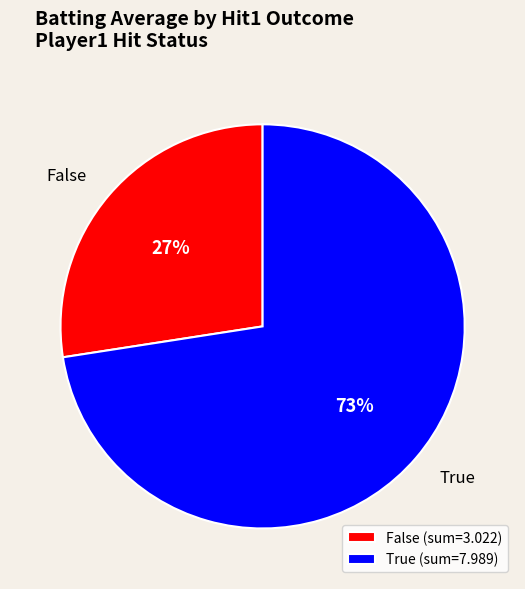

Does True account for over 50% of the chart?

Yes